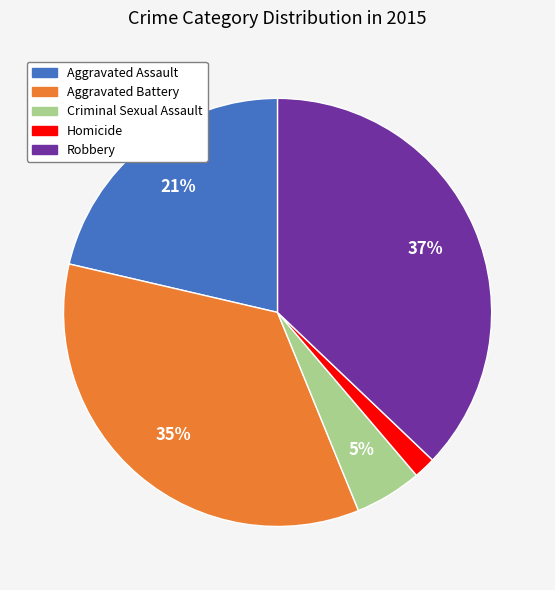

Is there any slice that represents more than half of the pie?

No